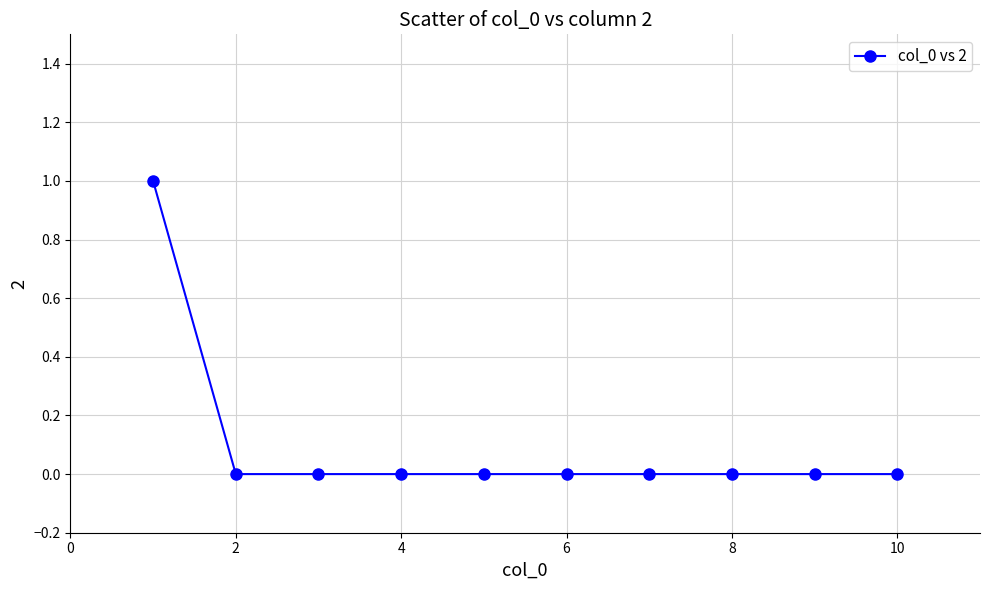

Reading left to right, transcribe all the data shown in this chart.

1	0	0	0	0	0	0	0	0	0